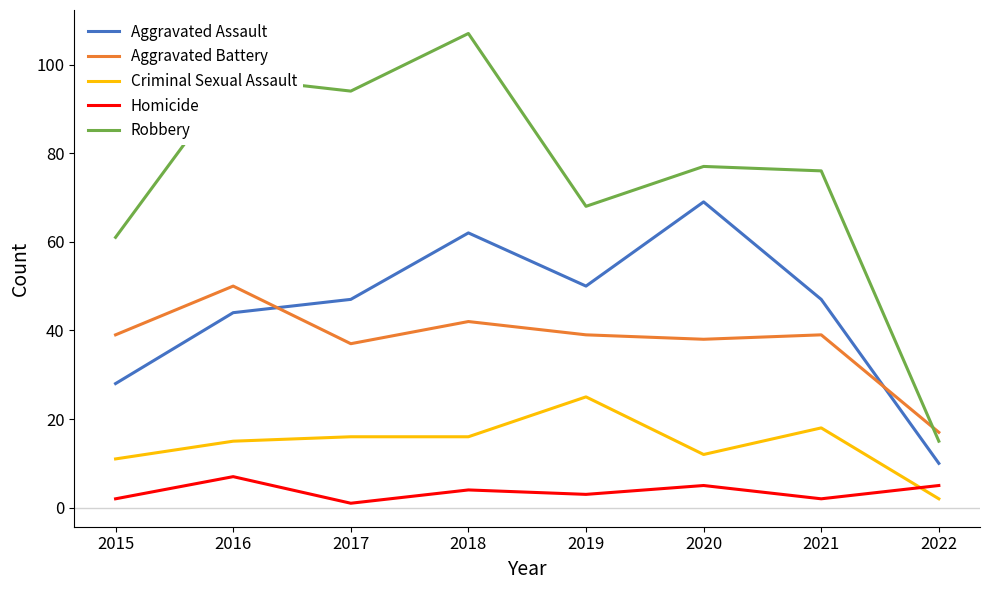

At 2017, list the series in order from largest to smallest.

Robbery, Aggravated Assault, Aggravated Battery, Criminal Sexual Assault, Homicide